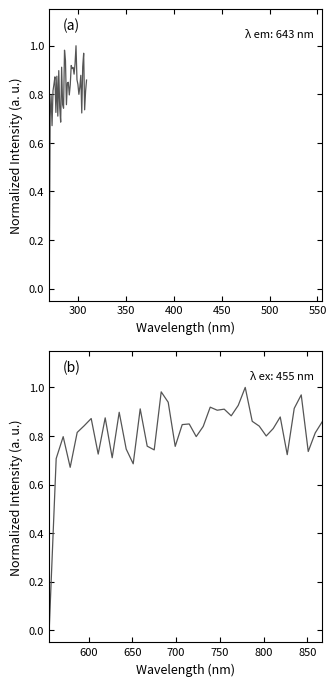

At how many categories does at least one series exceed 0?

39